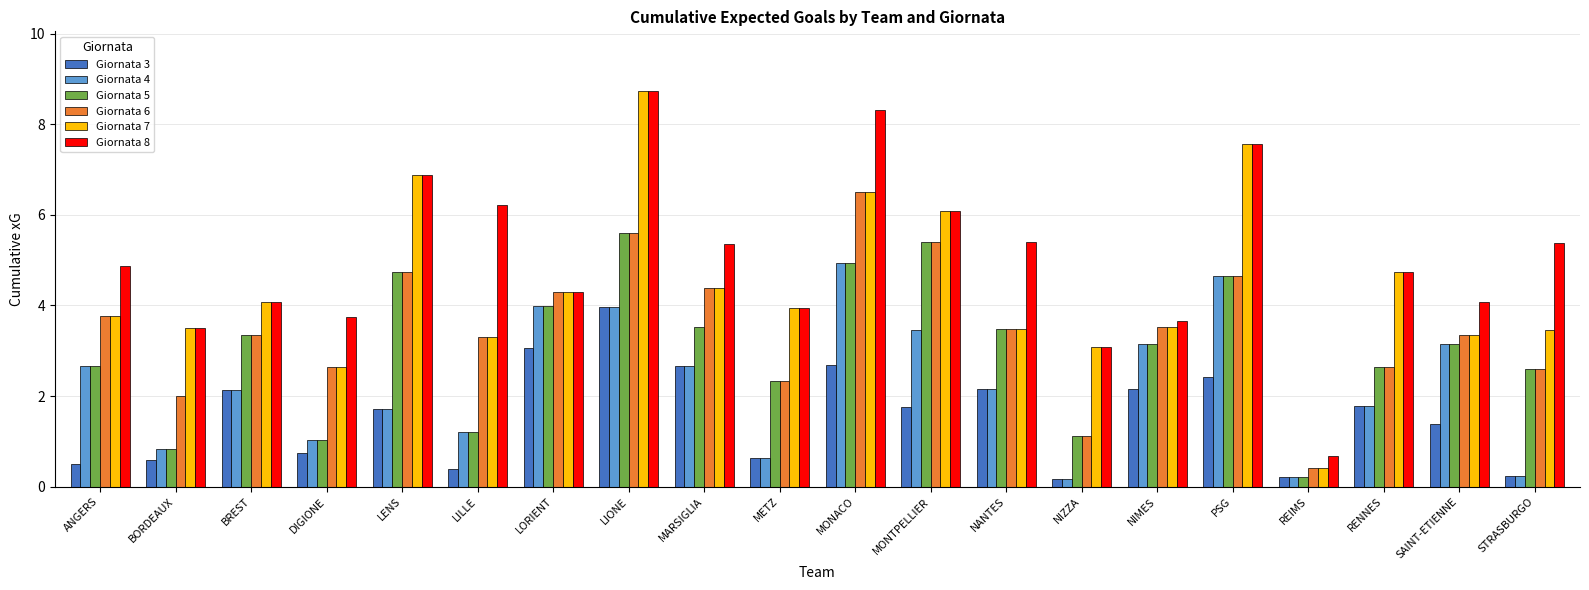

What is the sum of all Giornata 6 values?

70.1